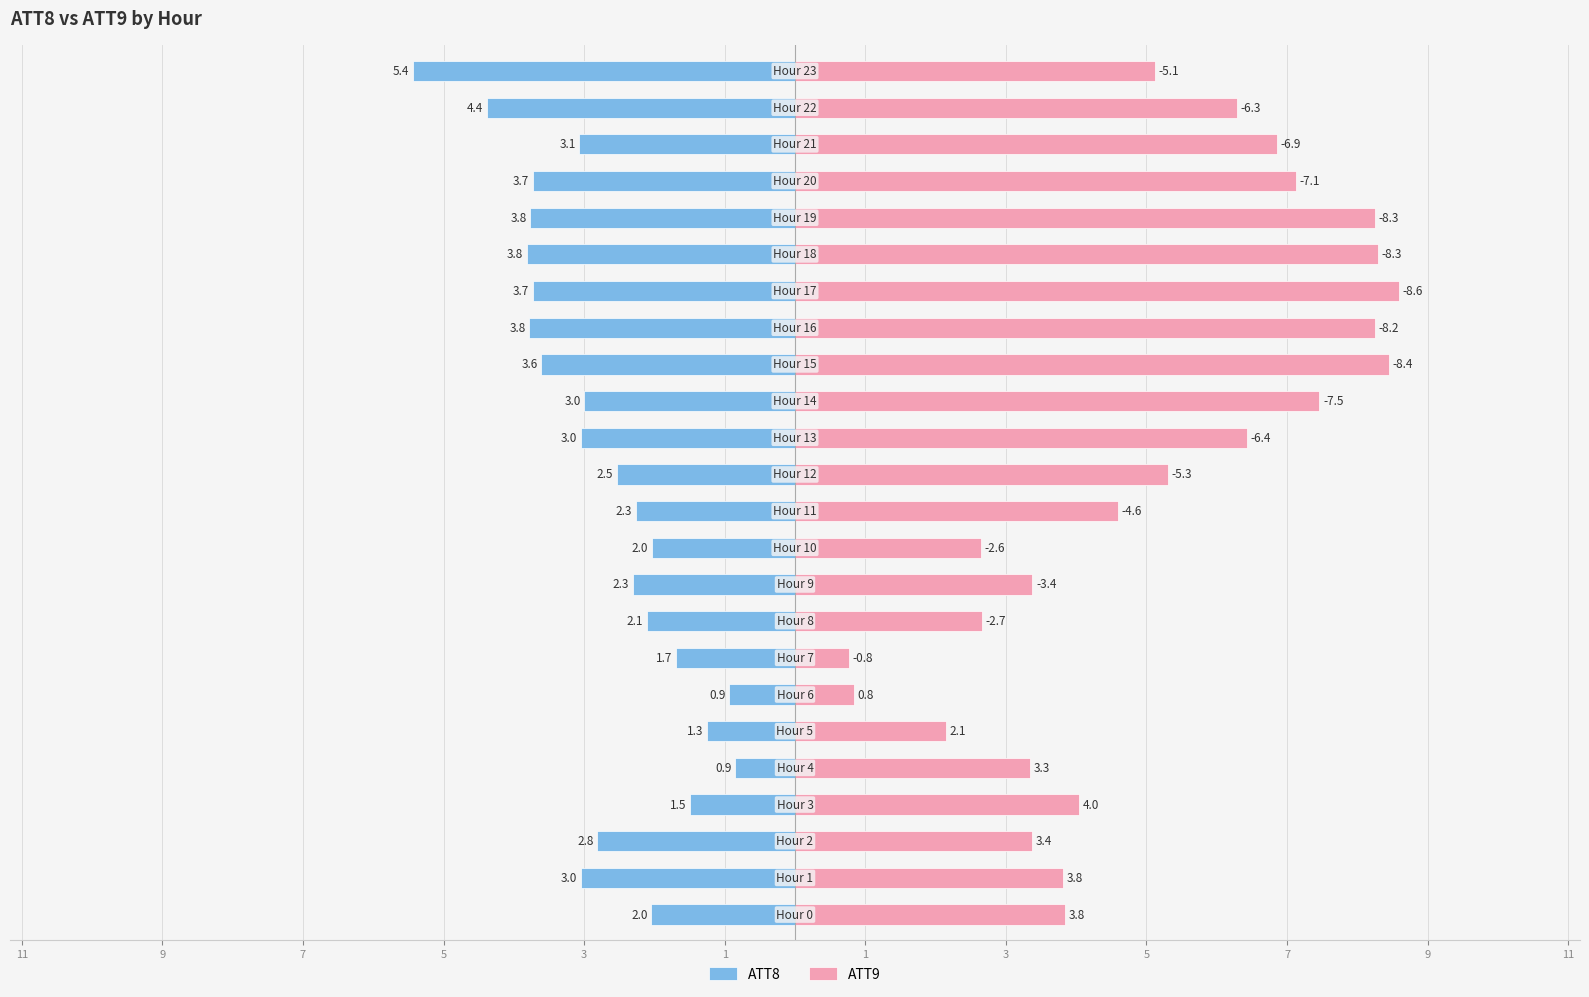

Which has a higher value, 21 or 3?

3